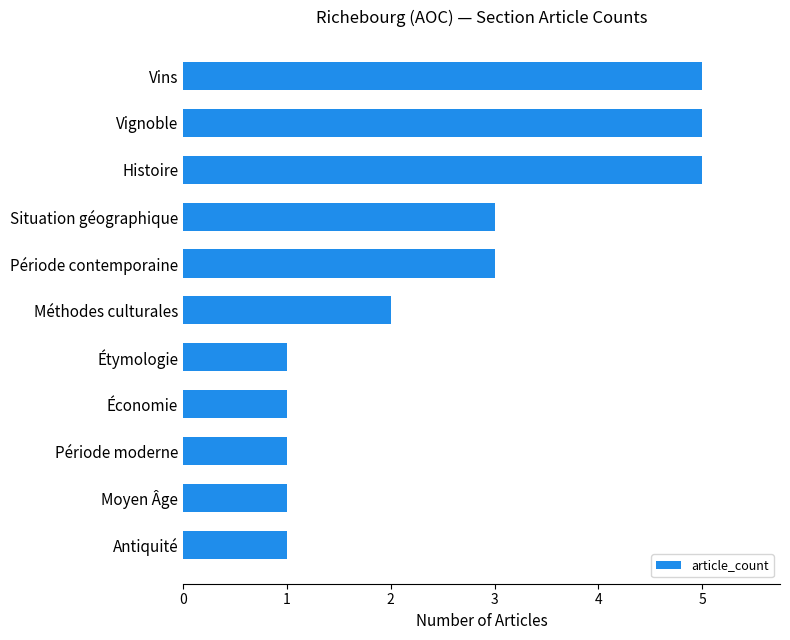

What is the approximate value at Situation géographique?

3